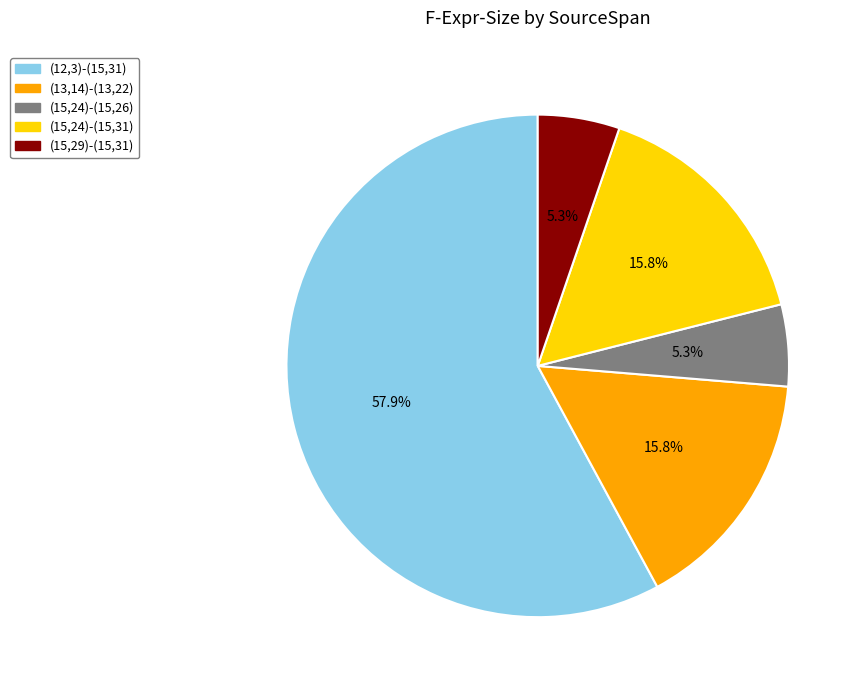

Combined, do (15,24)-(15,31) and (13,14)-(13,22) account for over 50%?

No